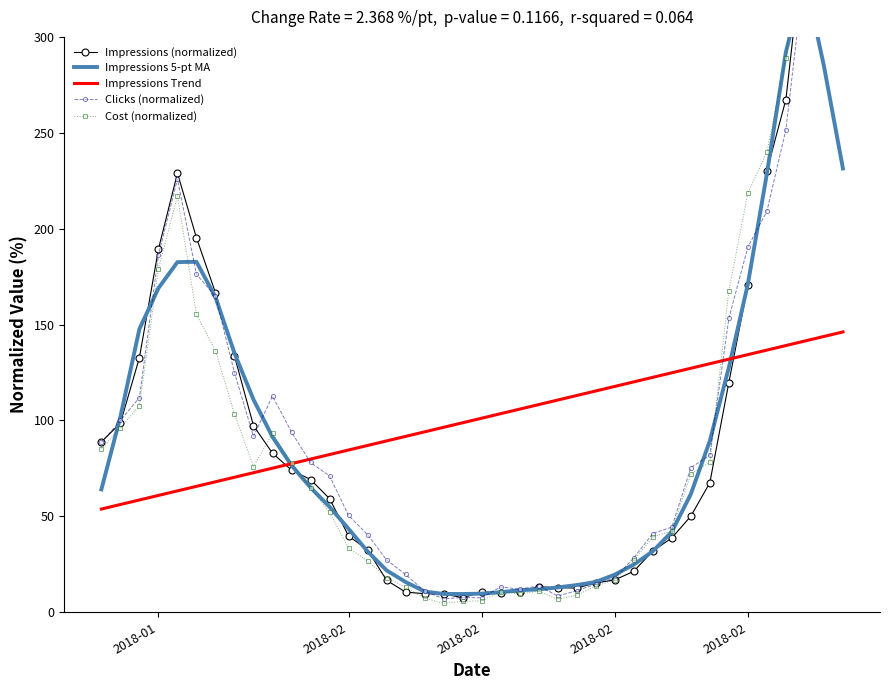

What is the maximum value shown in the chart?

437.3